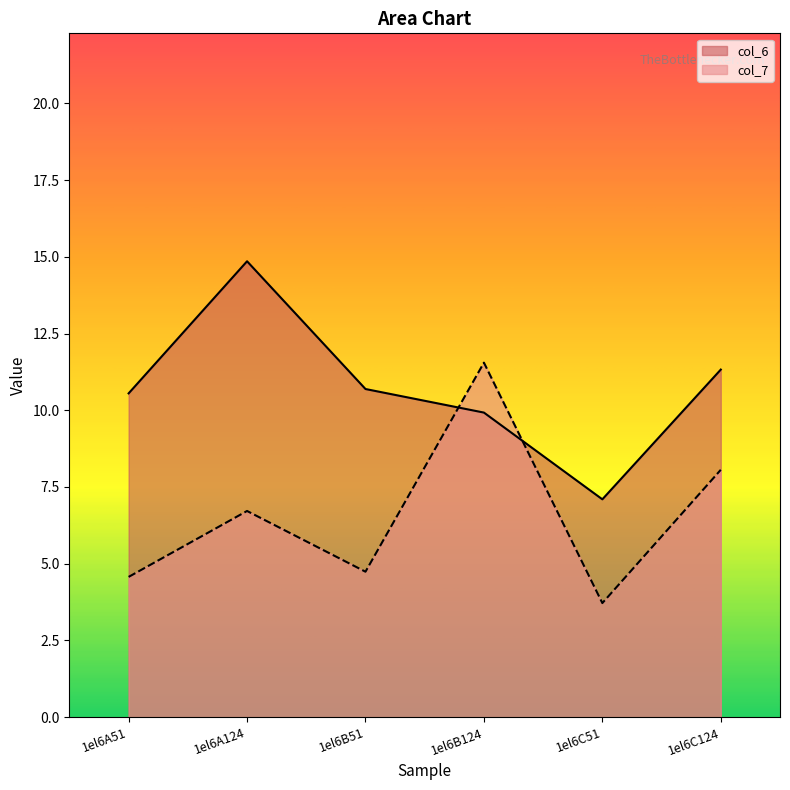

At which category does the chart reach its minimum across all series?

1el6C51